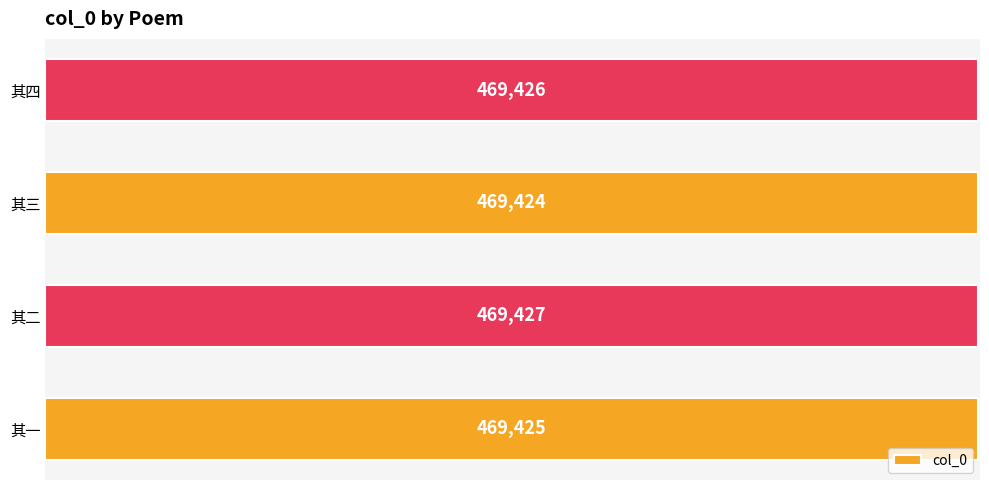

Count the values in the range 469425 to 469427.

3